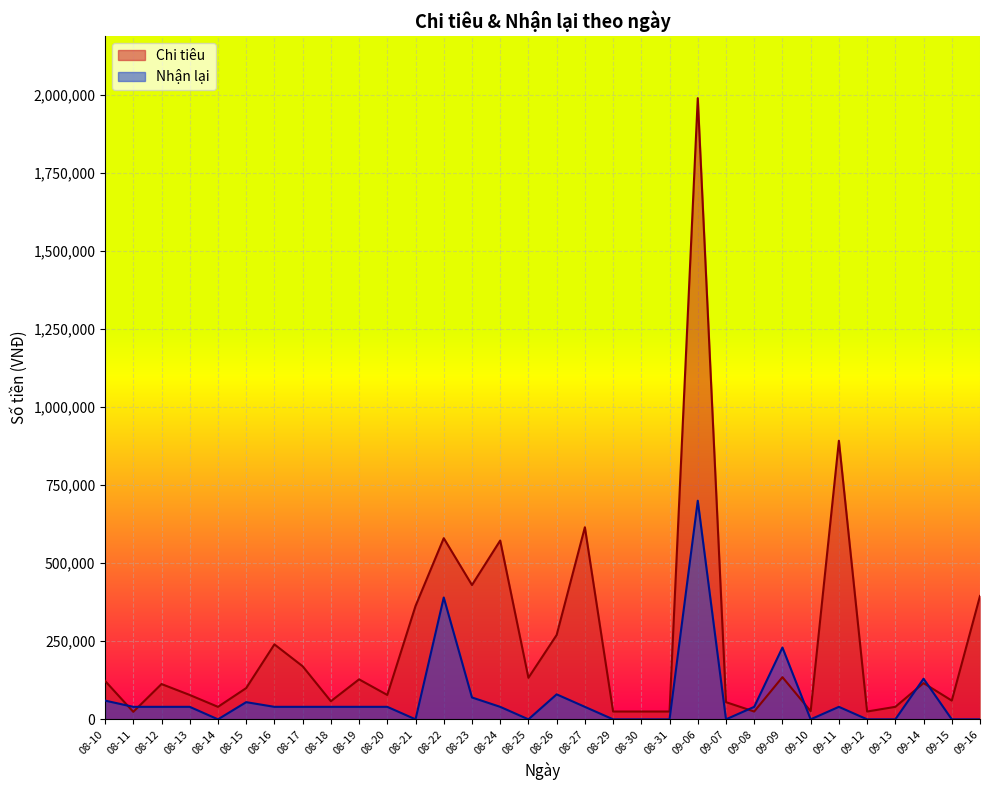

In Nhận lại, how many points are lower than both neighbors (excluding endpoints)?

5